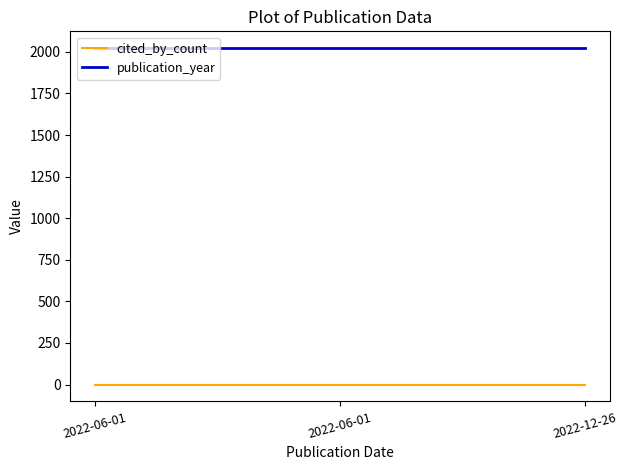

What is the highest value of the publication_year series?

2022